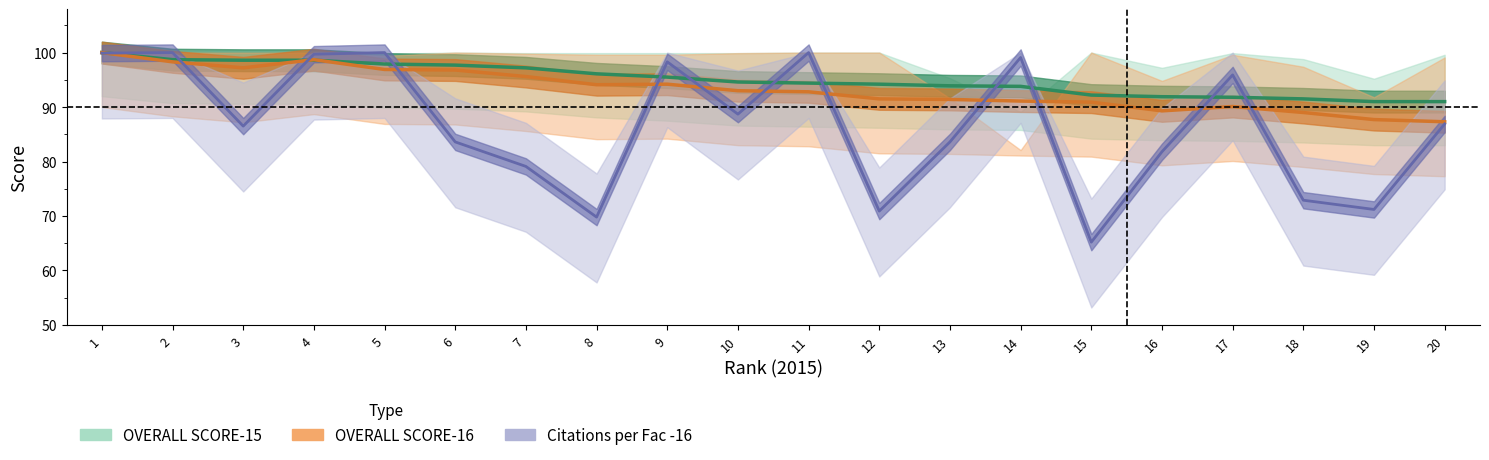

At which category does OVERALL SCORE-16 reach its first local peak?

4